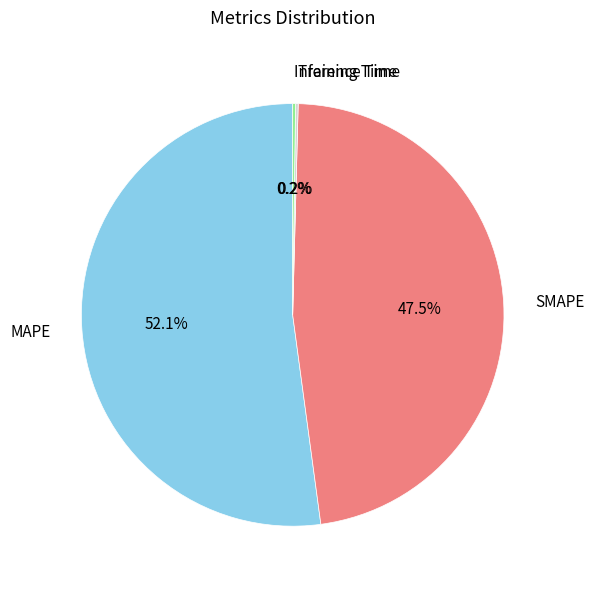

Is there a majority slice in this chart?

Yes